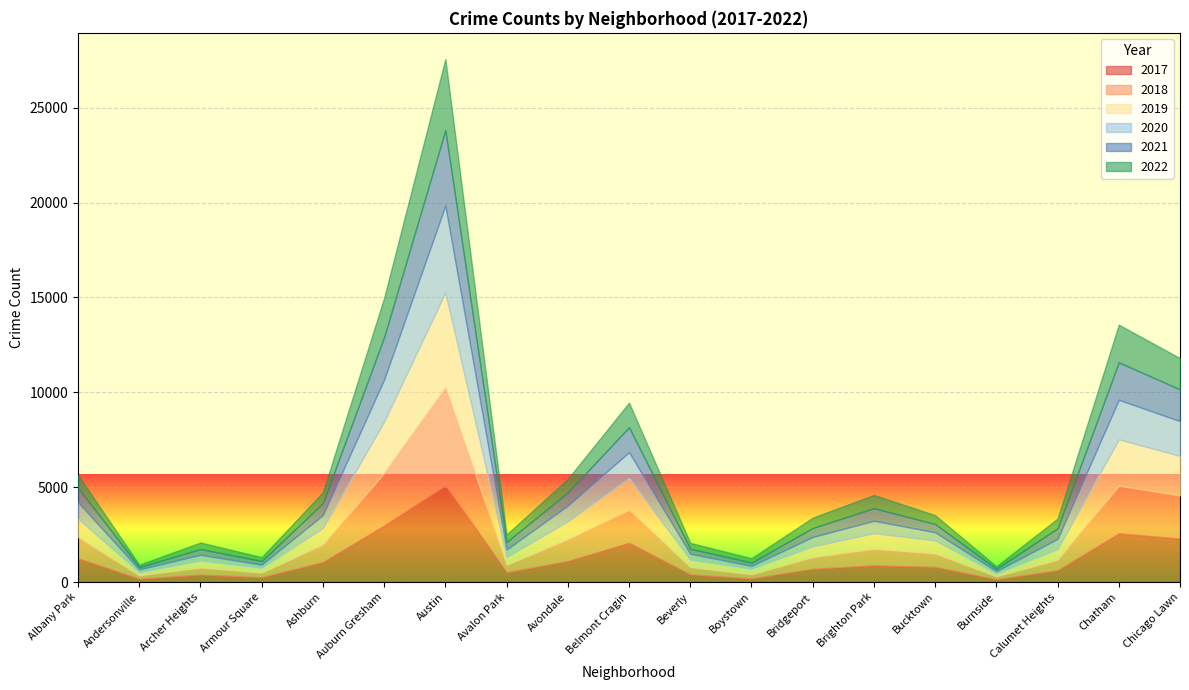

What is the difference between the maximum and minimum values in the 2020 series?

4452